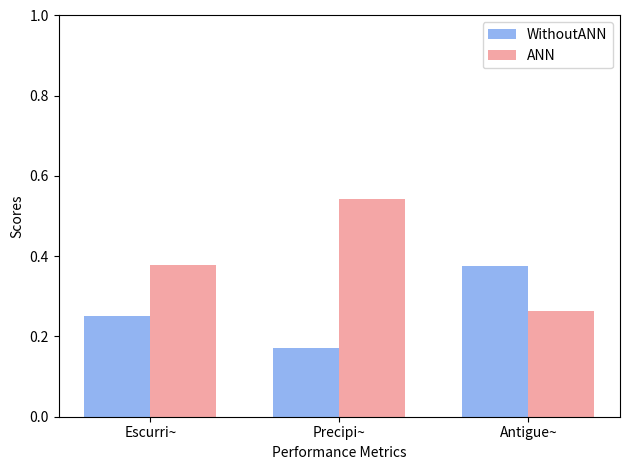

Is the value of WithoutANN at Precipi~ greater than the value of ANN at Escurri~?

No